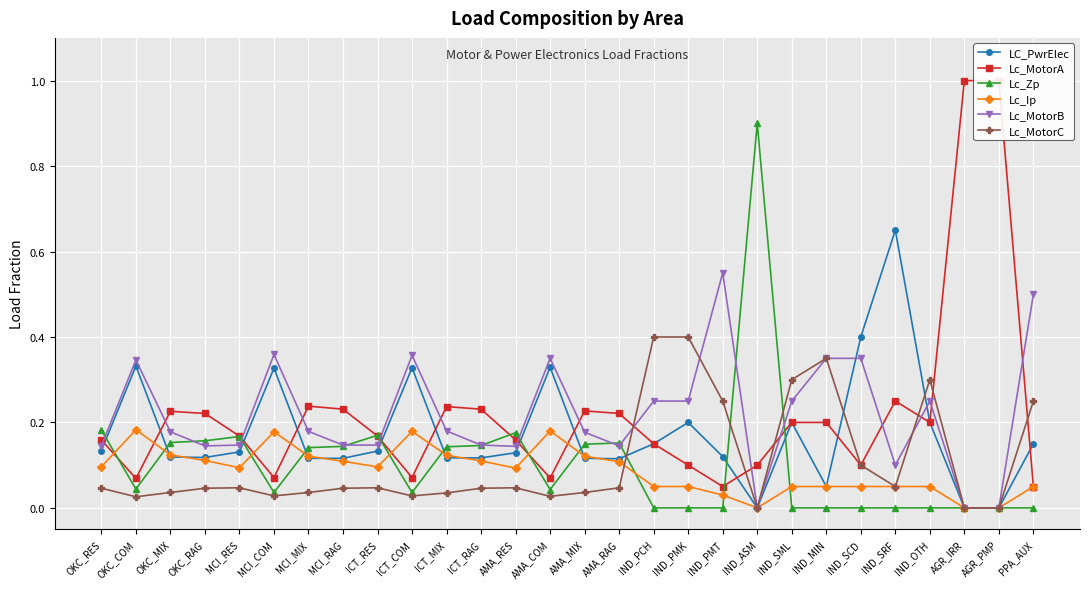

How many lines are shown in the chart?

6